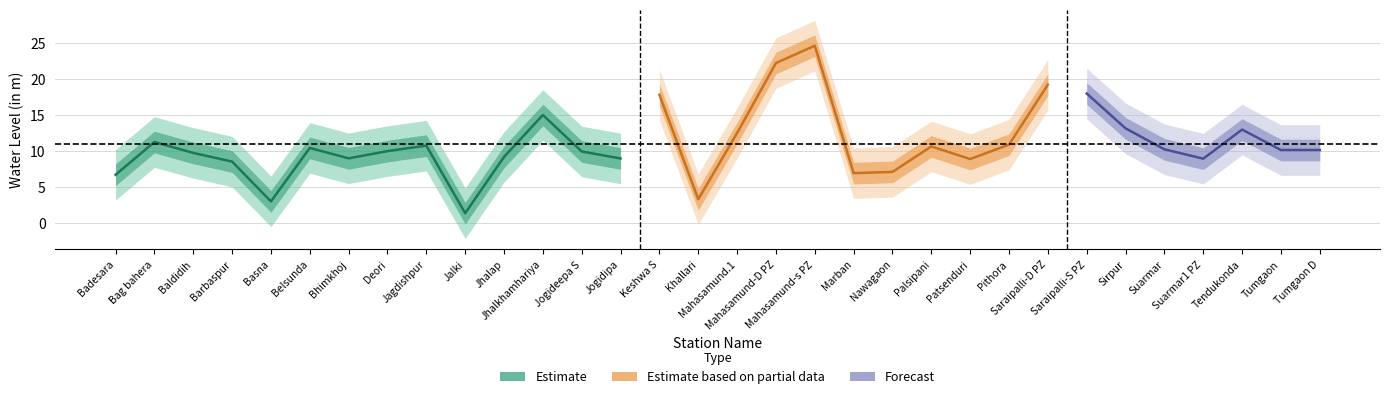

Where does the data first go above 10?

Bag bahera